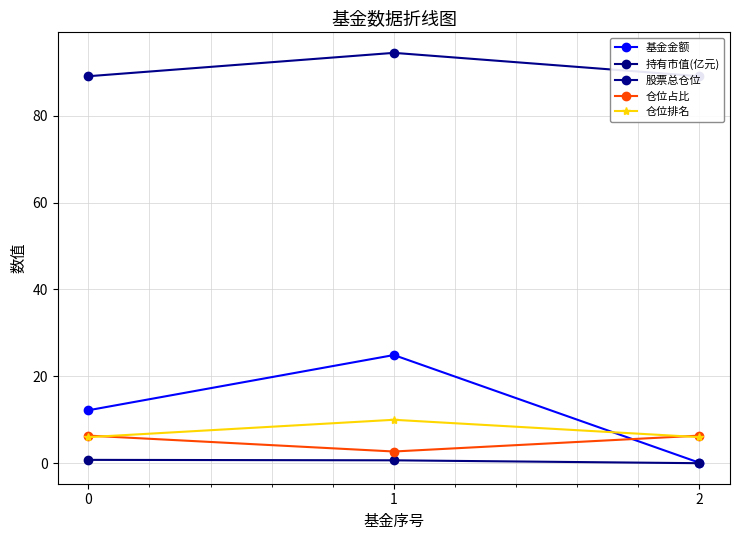

Rank the categories by 股票总仓位 value from highest to lowest.

1, 0, 2